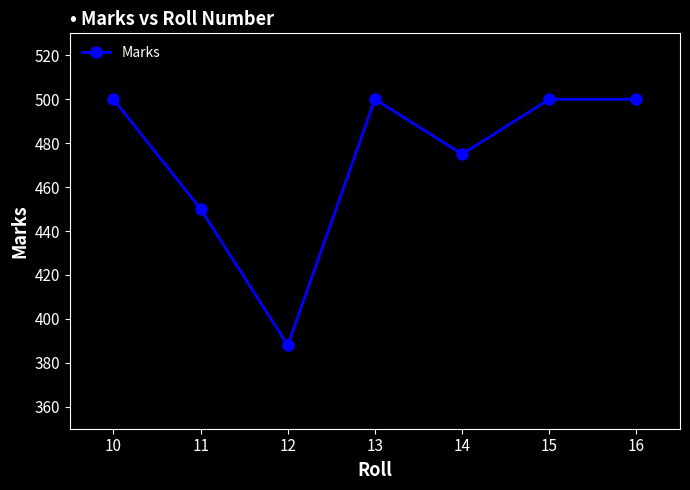

What is the difference between the values at 10 and 14?

25